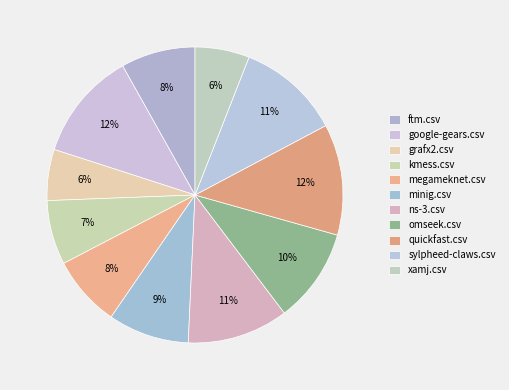

To the nearest percent, what is the average slice percentage?

9%